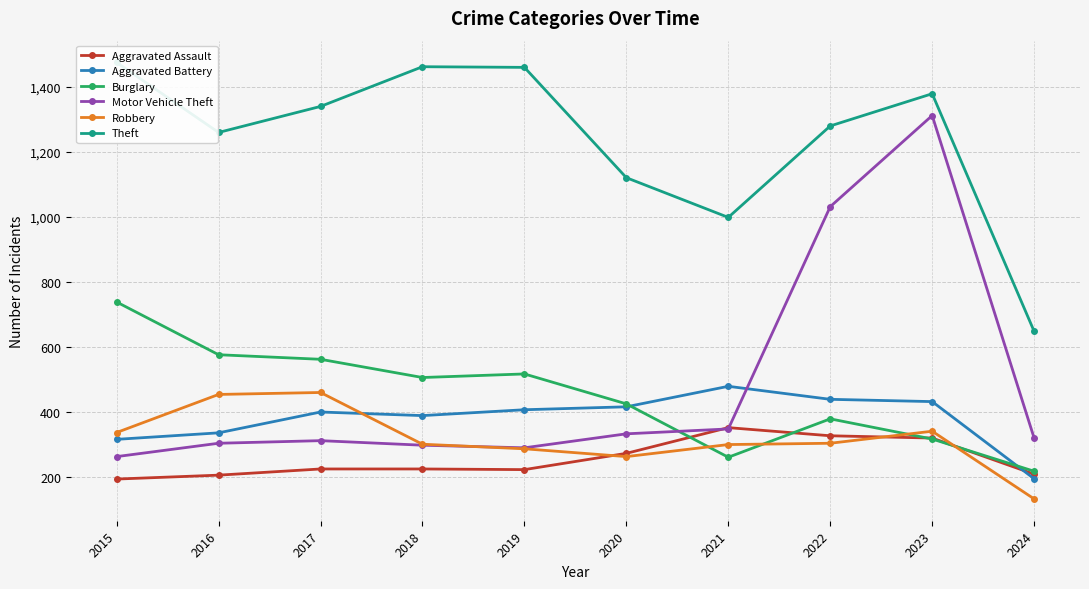

Count the number of categories in the chart.

10